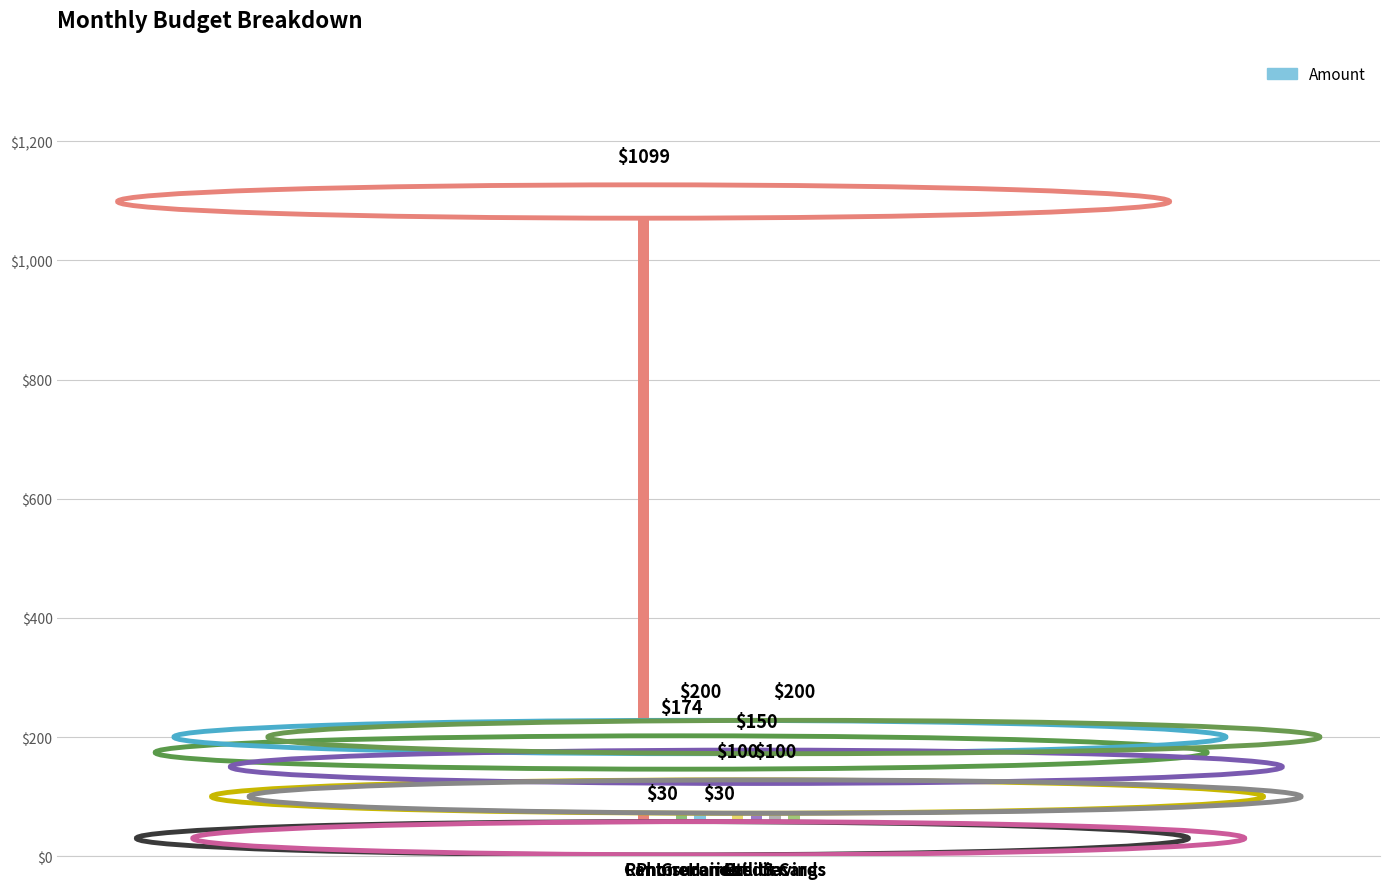

How many categories are shown in the chart?

9